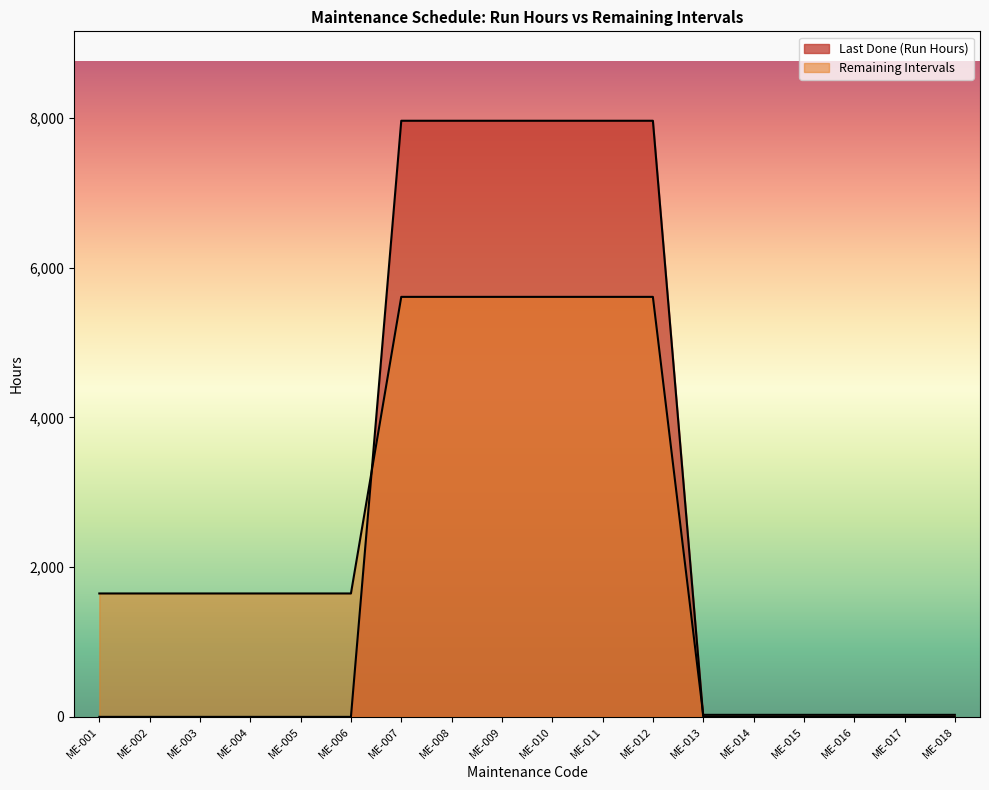

What is the difference between the highest and lowest values at ME-016?

27